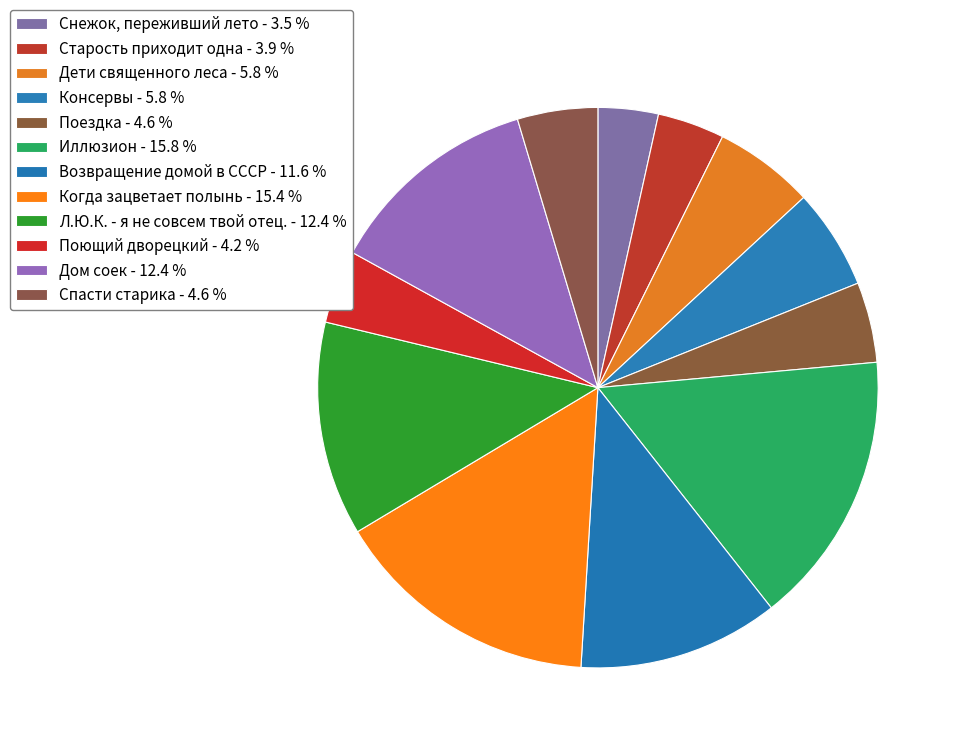

To the nearest percent, what portion does Л.Ю.К. - я не совсем твой отец. represent?

12%